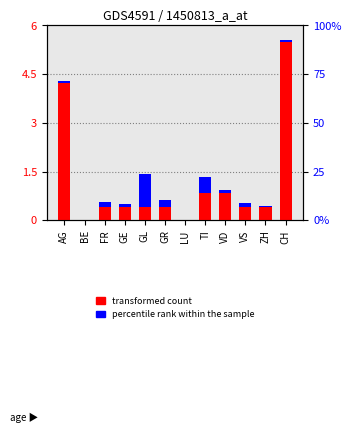

What is the difference between the maximum and minimum values in the transformed count series?

5.5